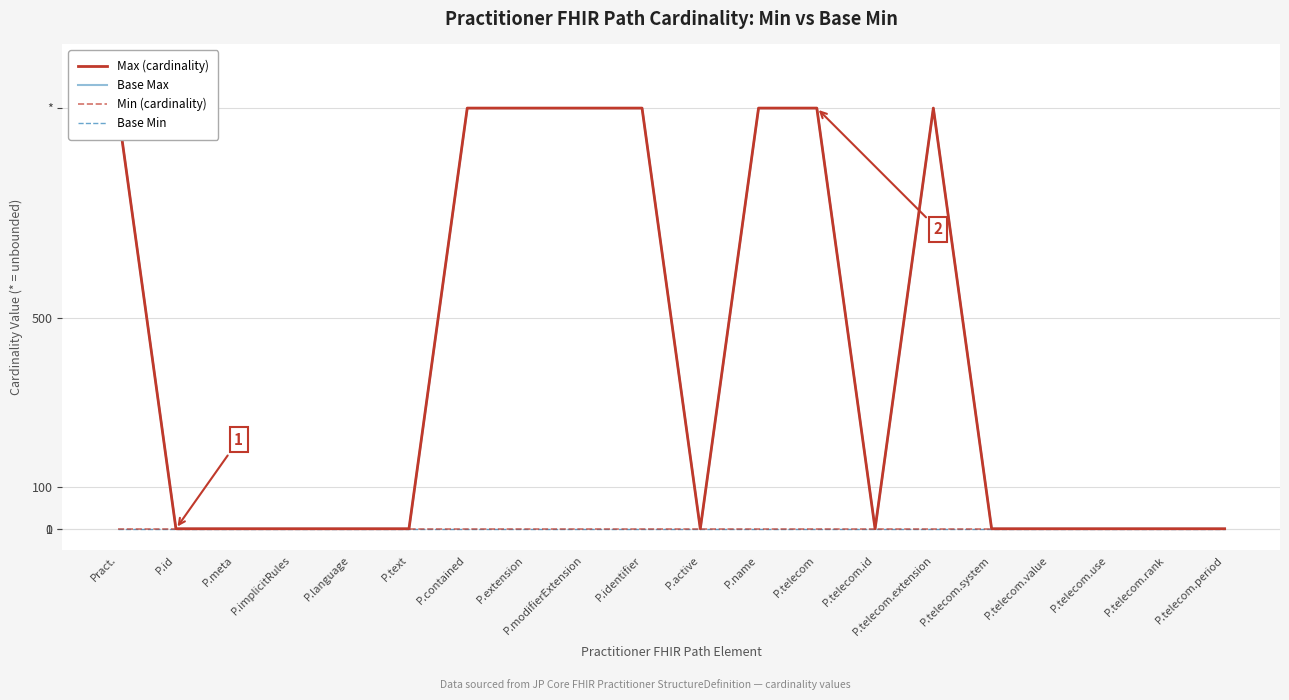

What is the spread (max minus min) of values at P.implicitRules?

1